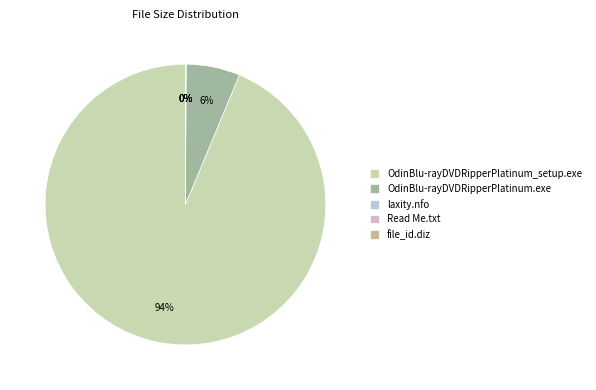

Does any single category account for the majority?

Yes